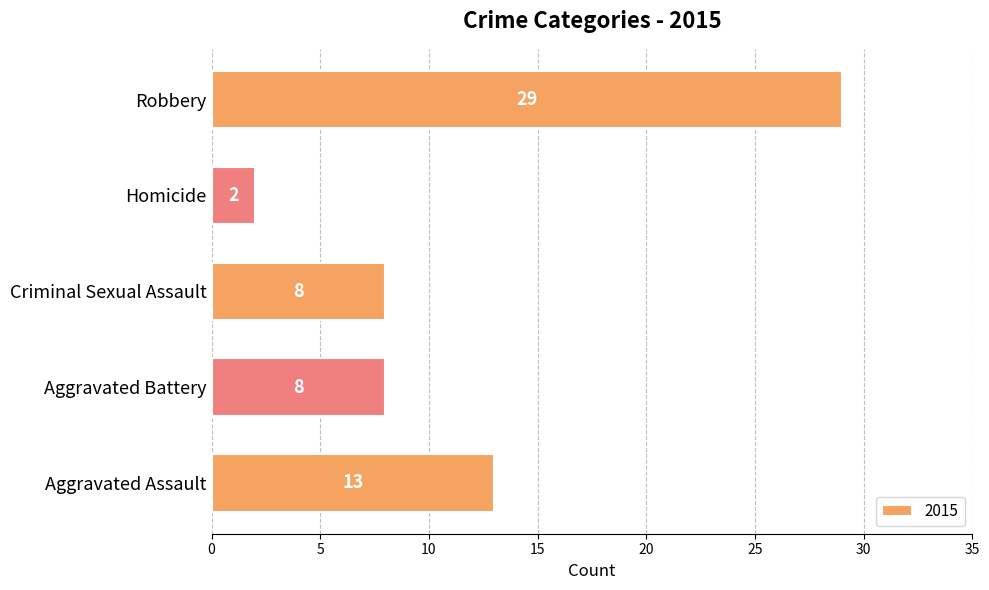

What is the sum of the values at Aggravated Assault and Robbery?

42